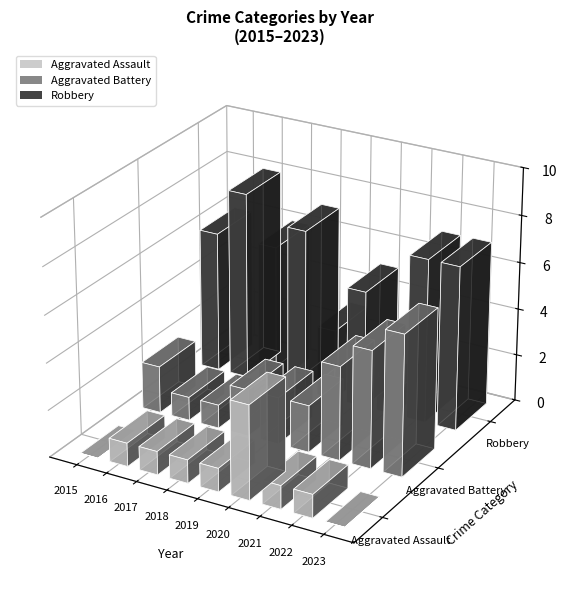

Reading left to right, list all the values displayed in this chart.

Aggravated Assault: 2015=0	2016=1	2017=1	2018=1	2019=1	2020=4	2021=1	2022=1	2023=0
Aggravated Battery: 2015=2	2016=1	2017=1	2018=2	2019=2	2020=2	2021=4	2022=5	2023=6
Robbery: 2015=6	2016=8	2017=6	2018=7	2019=3	2020=5	2021=1	2022=7	2023=7